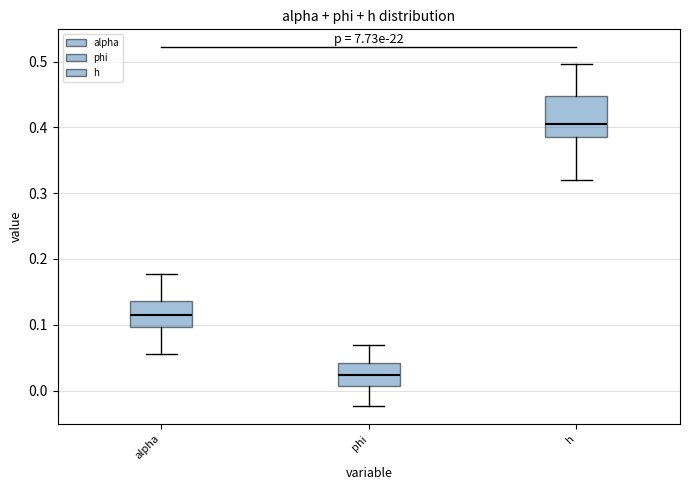

Reading left to right, read every box against the y-axis: the position of its median line, the range the box covers, and the ends of its whiskers. The values are not printed on the chart, so give them approximately, as read against the axis.

alpha: median 0.12, box 0.10 to 0.14, whiskers 0.06 to 0.18
phi: median 0.02, box 0.01 to 0.04, whiskers -0.02 to 0.07
h: median 0.40, box 0.39 to 0.45, whiskers 0.32 to 0.50